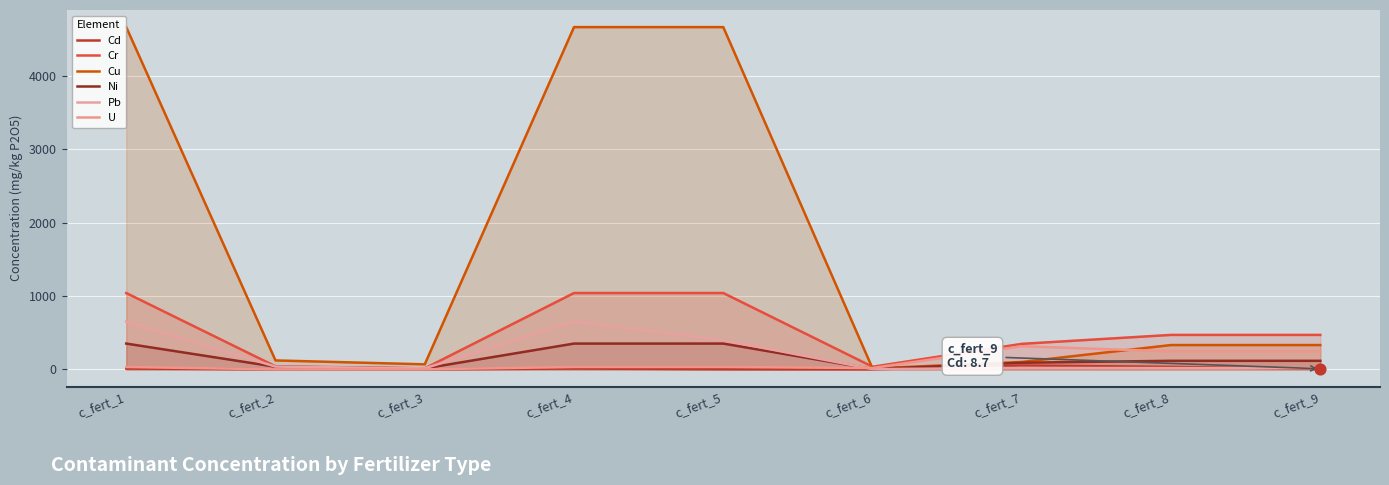

At which category is the sum across all series the highest?

c_fert_1